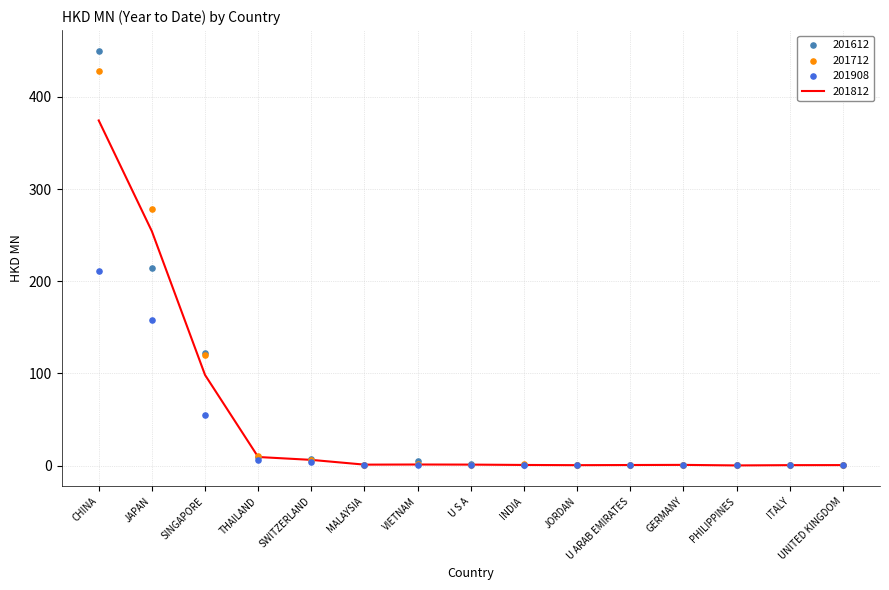

Which series has the largest total across all categories?

201712